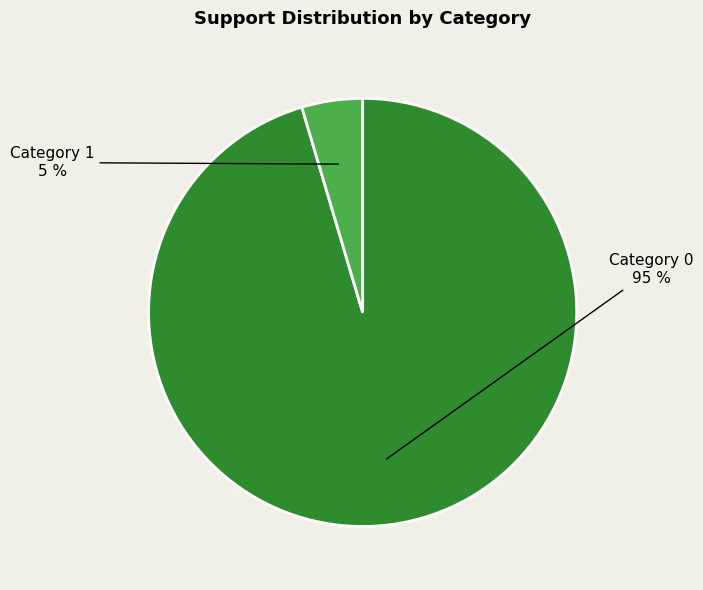

To the nearest percent, what is the average slice percentage?

50%